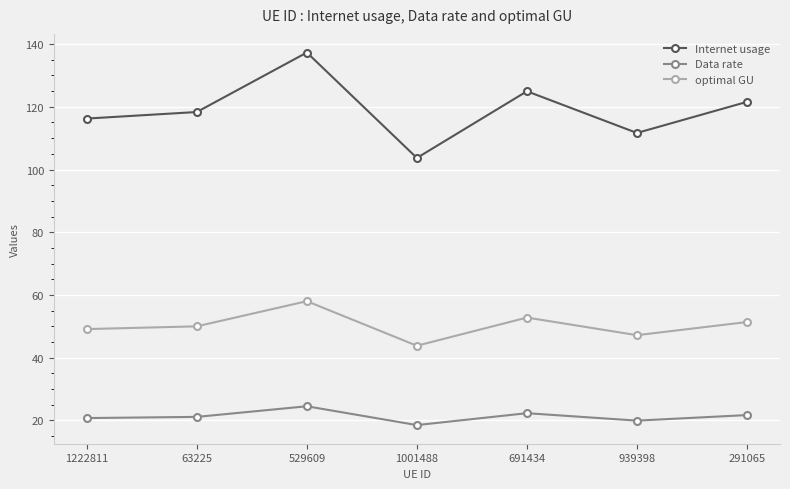

Rank the series by their average value, from highest to lowest.

Internet usage, optimal GU, Data rate